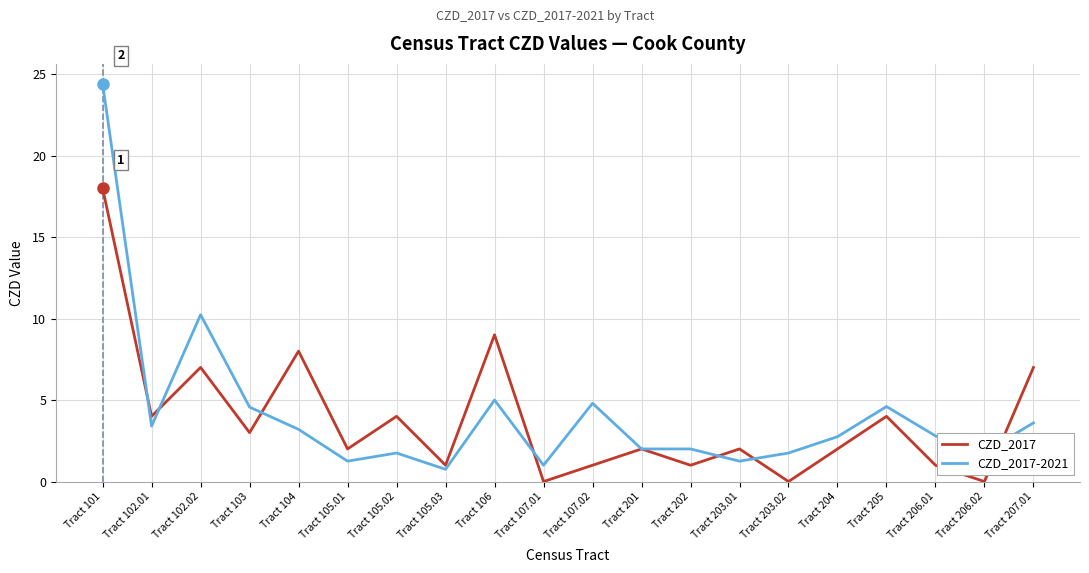

Which series has the largest total across all categories?

CZD_2017-2021